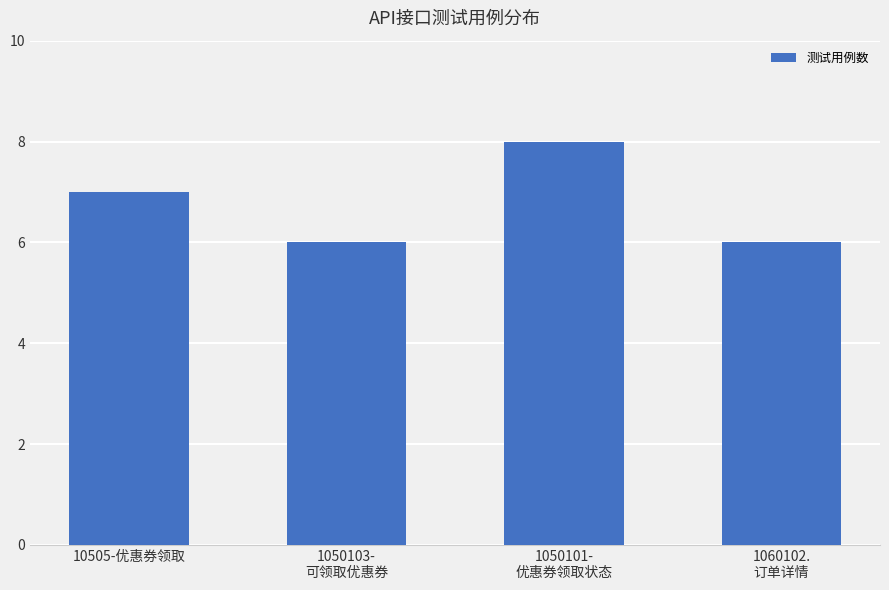

What is the greatest value displayed?

8